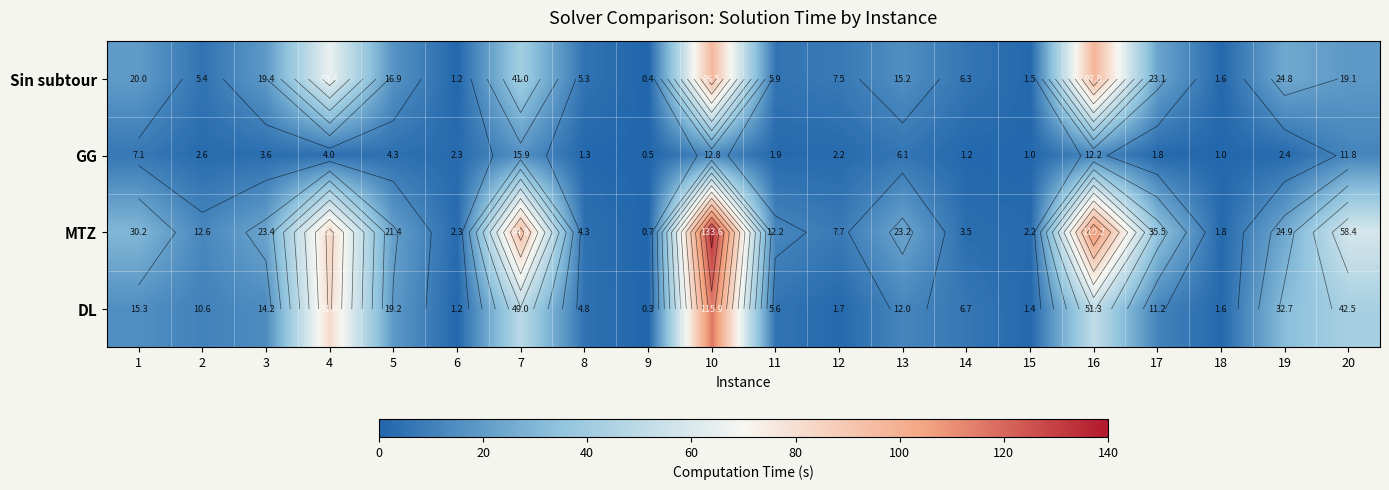

What is the sum of all MTZ values?

686.5